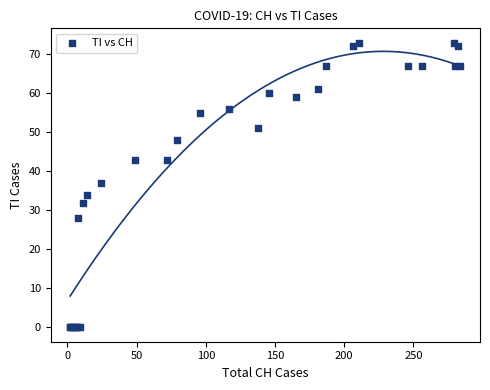

What Y value in the scatter plot is closest to 36?

37